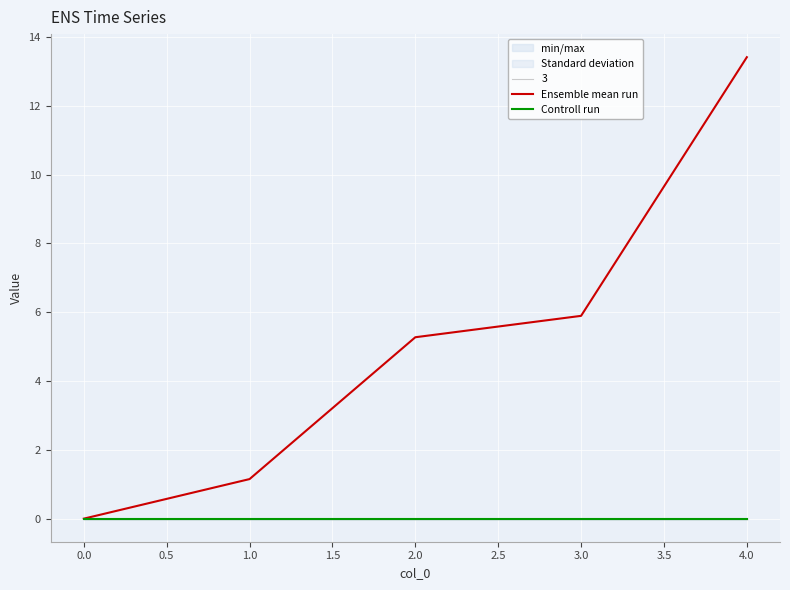

Is this an area chart (filled region under the line)?

No